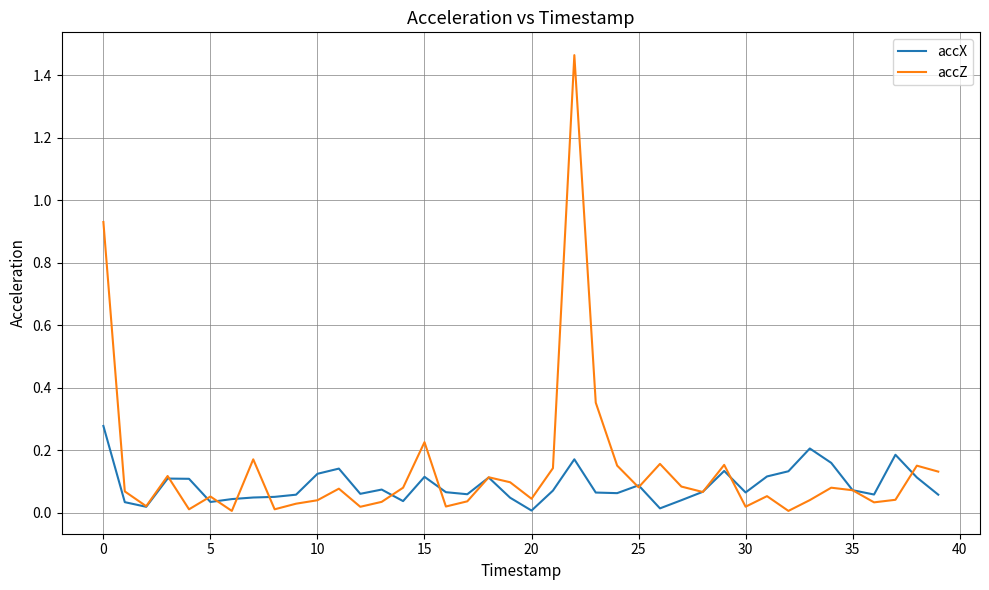

List the series in order of their peak value, highest first.

accZ, accX